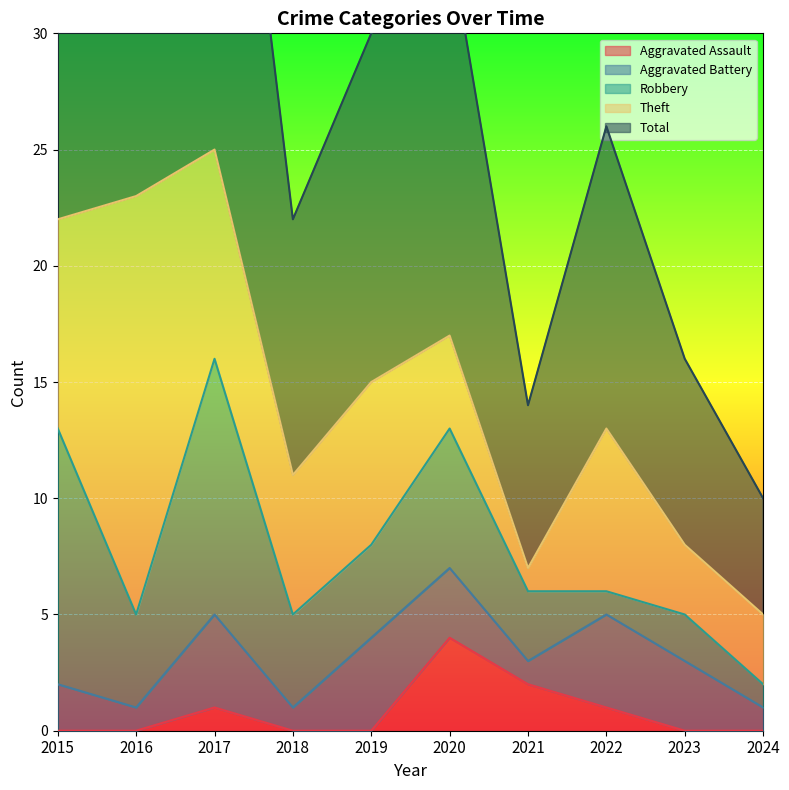

What is the value of the Aggravated Battery point at the 9th from the left?

3